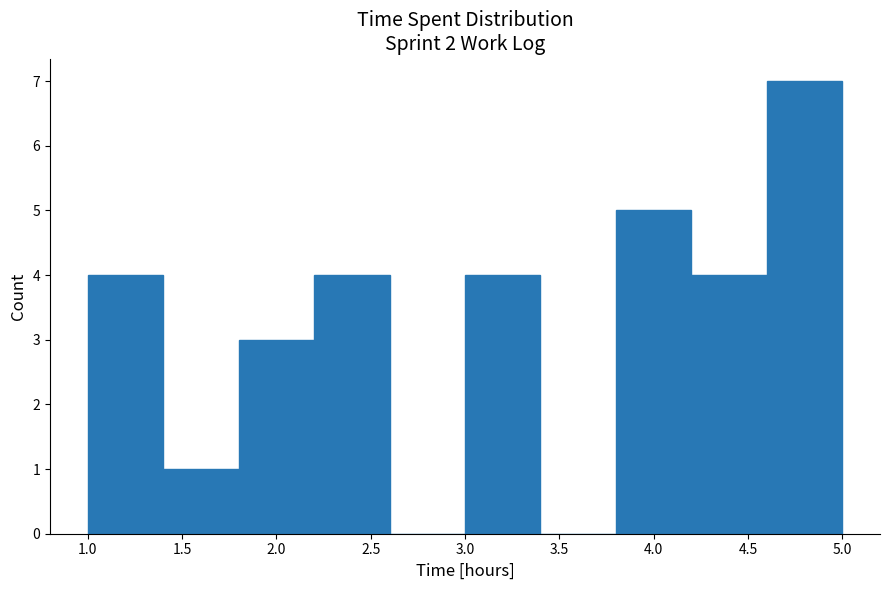

What is the height of the bar covering 4.6 to 5.0 on the x-axis? The values are not printed on the chart, so give them approximately, as read against the axis.

7